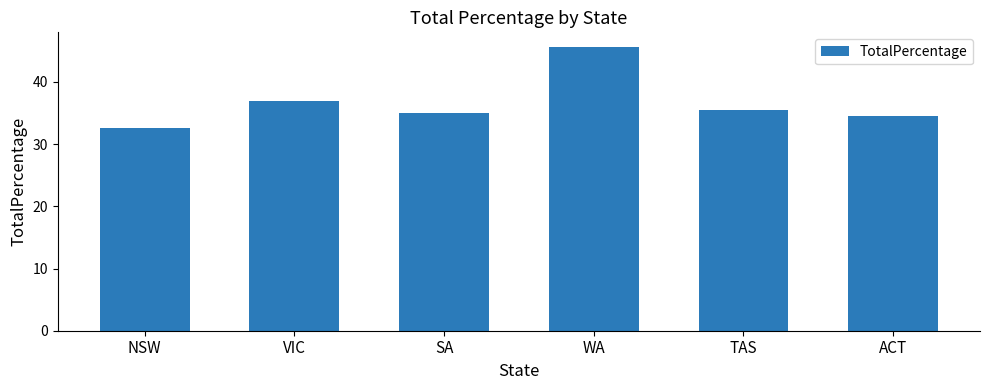

Reading right to left, list all the values displayed in this chart.

ACT=34.6	TAS=35.4	WA=45.7	SA=35.1	VIC=37.0	NSW=32.7